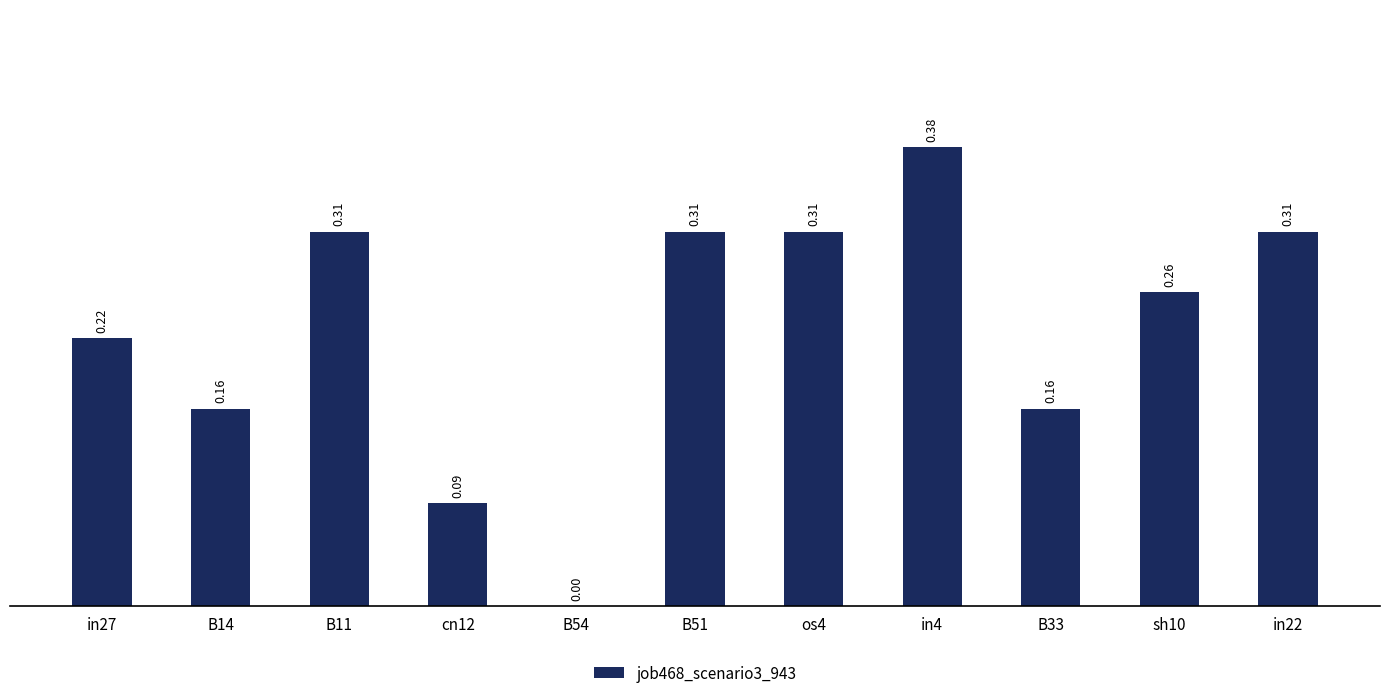

What is the change in value from B11 to B54?

-0.3